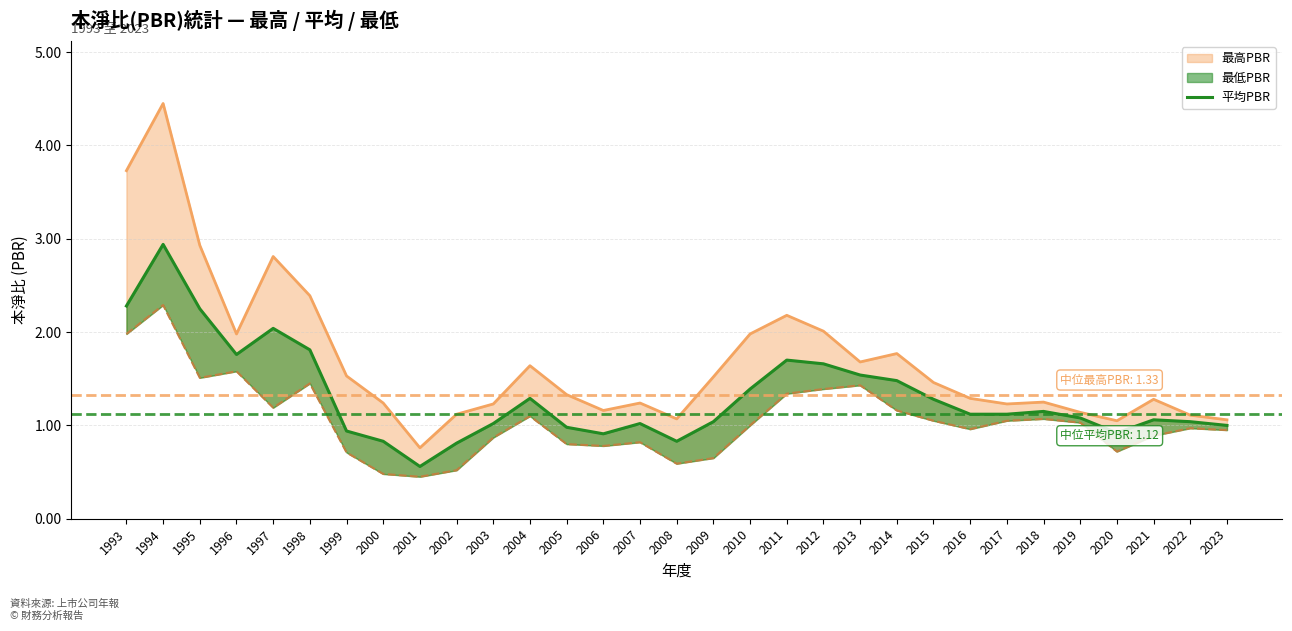

Is this an area chart (filled region under the line)?

No